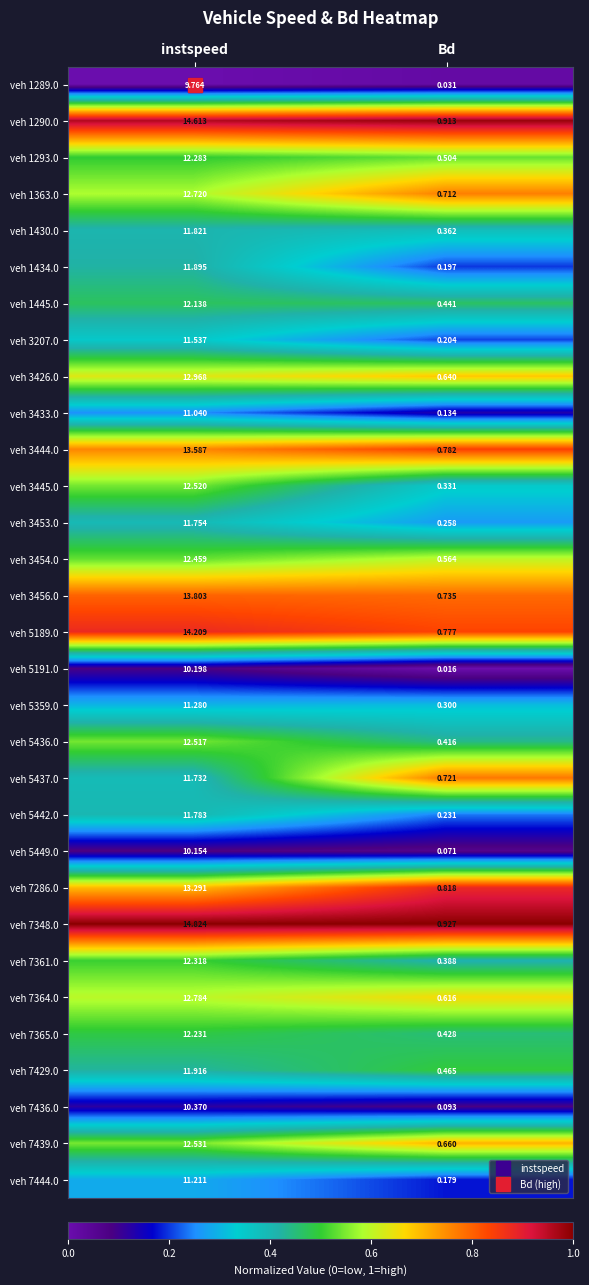

What is the spread (max minus min) of values at instspeed?

5.1